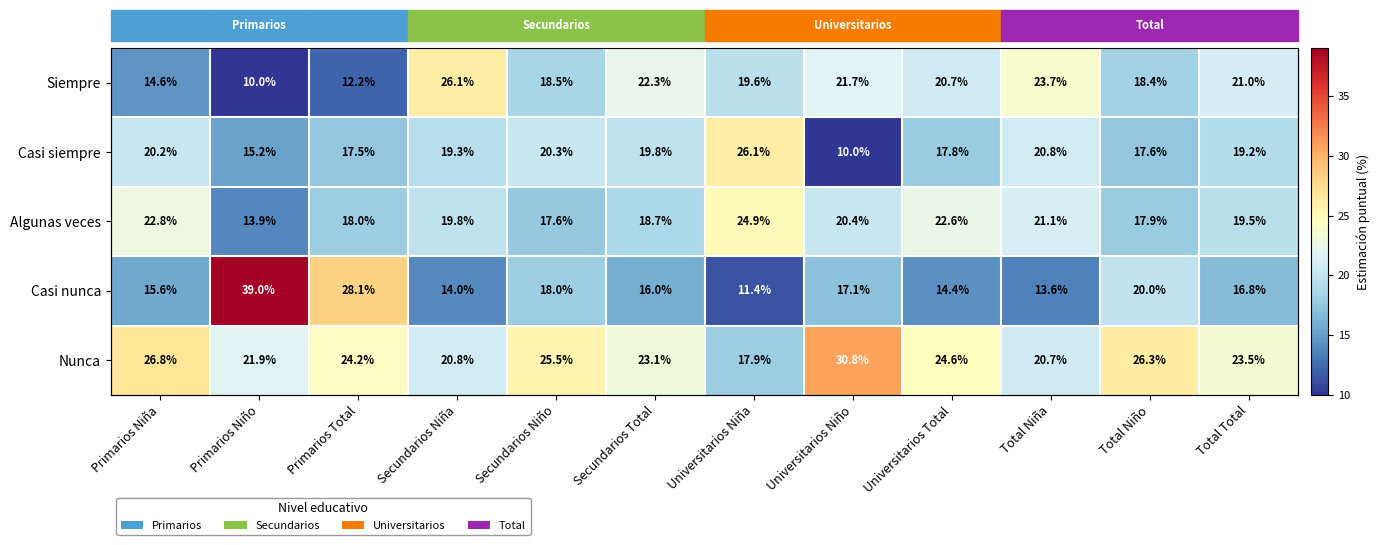

What value does the Algunas veces series have at Primarios Niño?

13.9